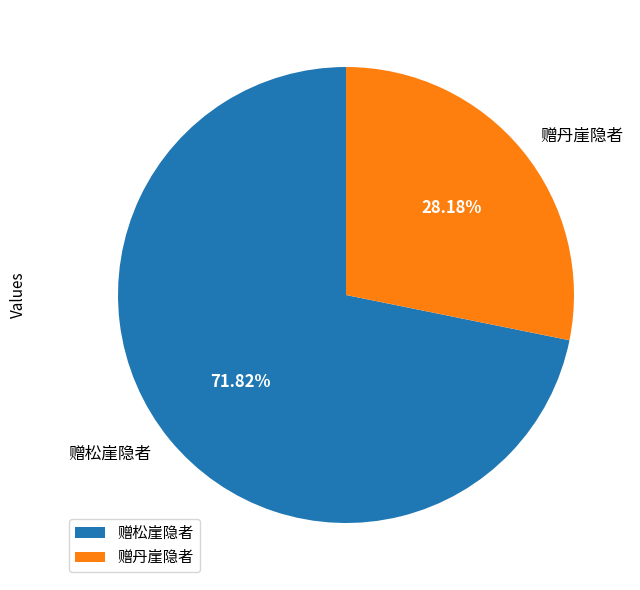

Combined, do 赠松崖隐者 and 赠丹崖隐者 account for over 50%?

Yes